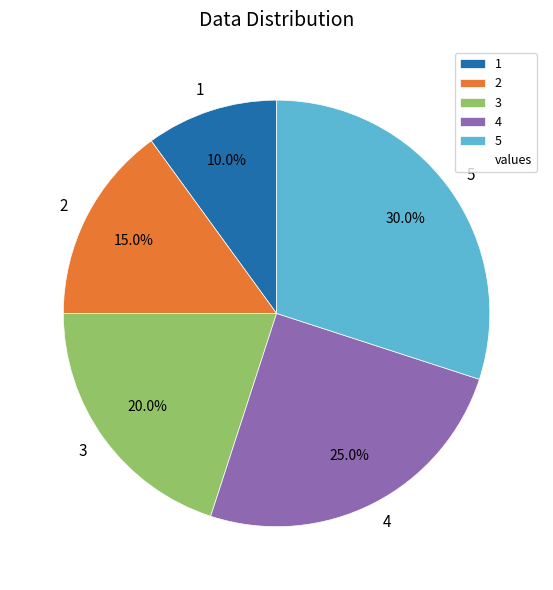

To the nearest percent, what is the difference between the 5 and 1 slice percentages?

20%